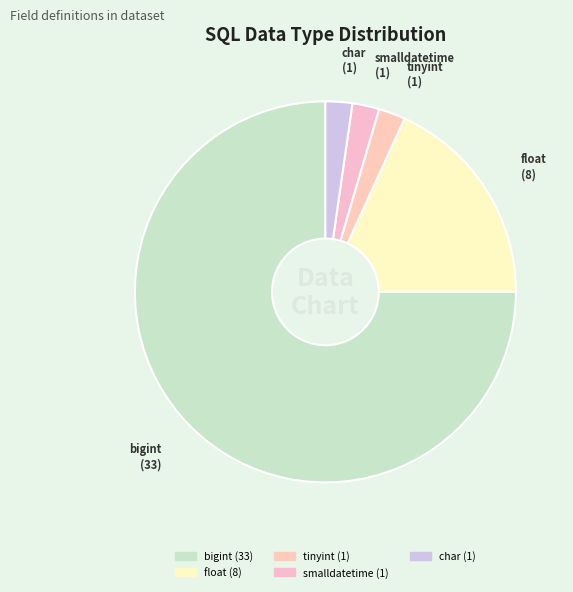

Does any single category account for the majority?

Yes